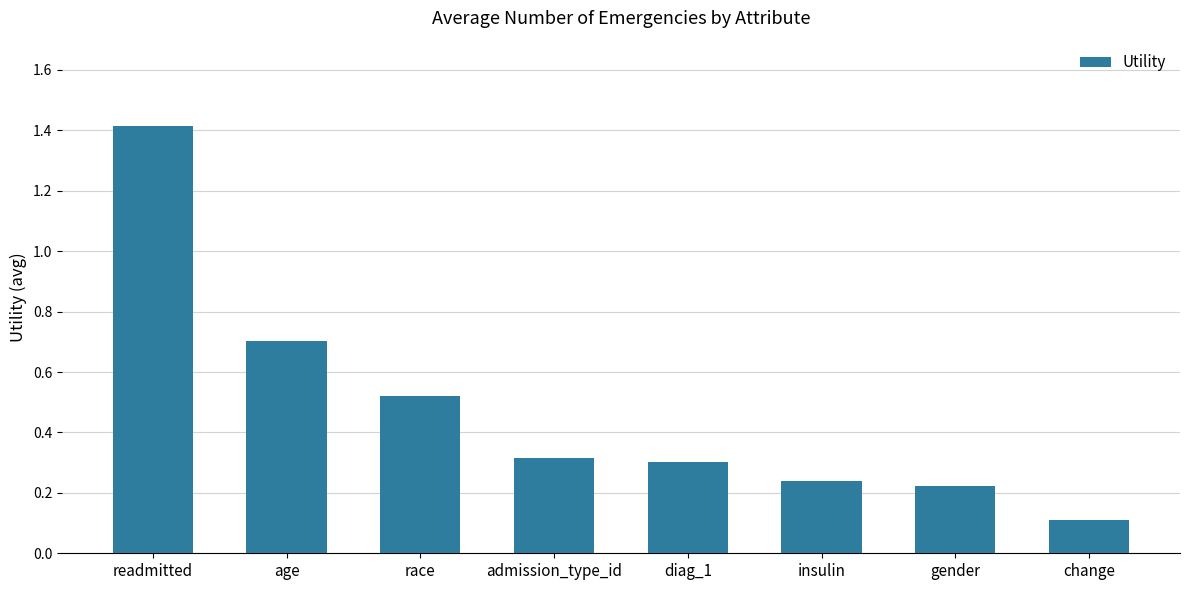

What is the sum of the values at insulin and admission_type_id?

0.6